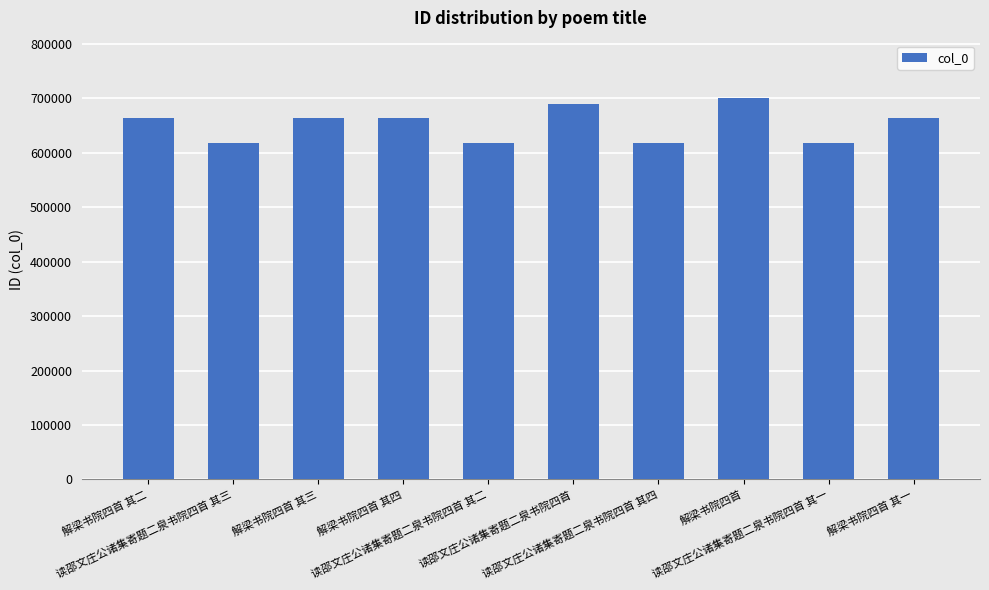

What is the change in value from 读邵文庄公诸集寄题二泉书院四首 其三 to 读邵文庄公诸集寄题二泉书院四首 其二?

-1